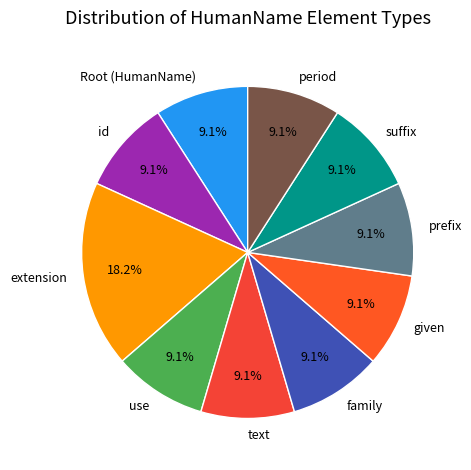

Does any single category account for the majority?

No